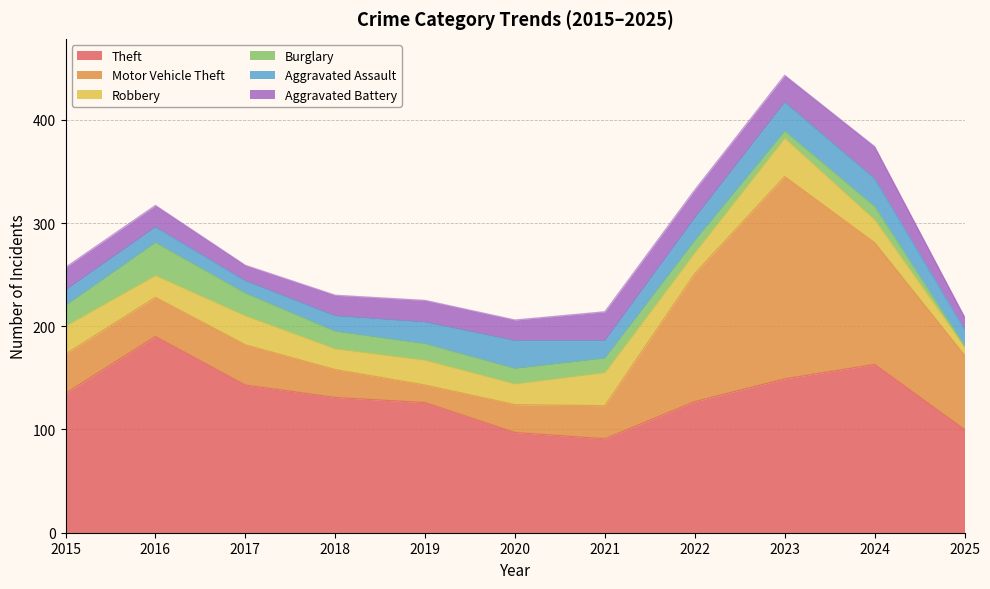

What are all the series names shown in the legend?

Theft, Motor Vehicle Theft, Robbery, Burglary, Aggravated Assault, Aggravated Battery